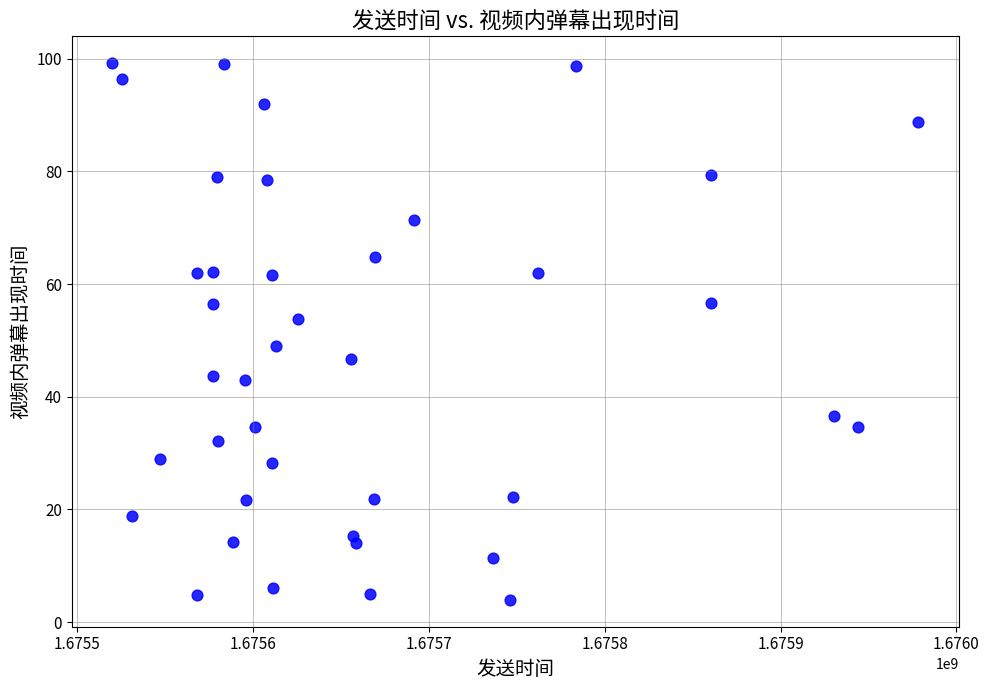

What is the range of X values (max minus min)?

458609.0